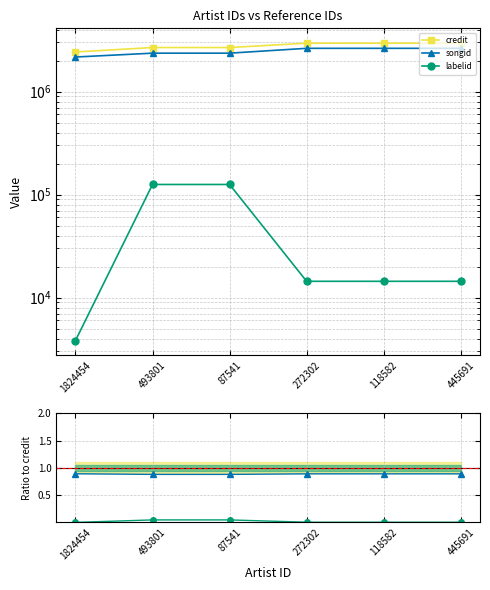

The songid series shows 2633474.0 at 272302. True or false?

True